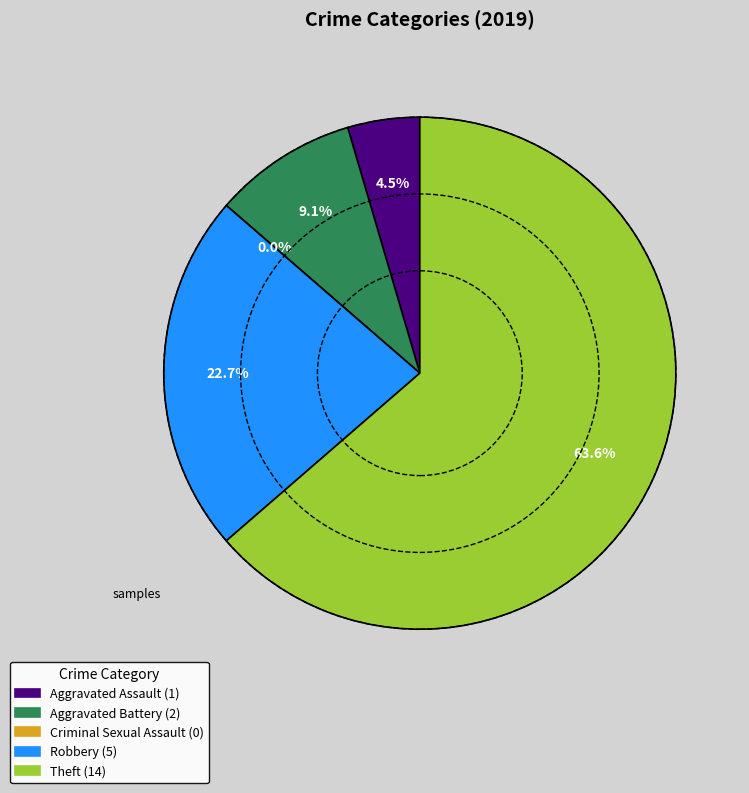

Is there a majority slice in this chart?

Yes